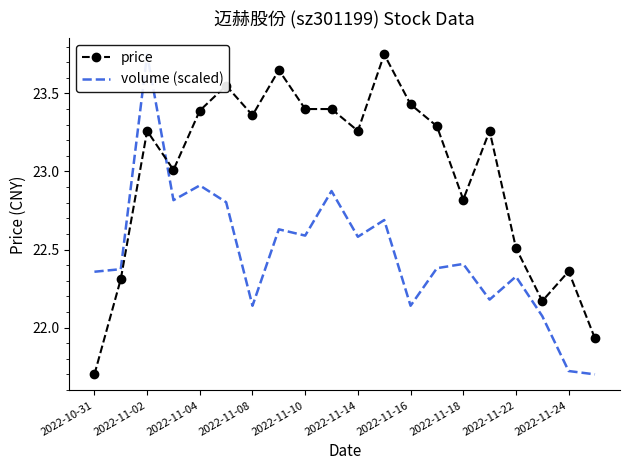

Which series has the largest total across all categories?

price